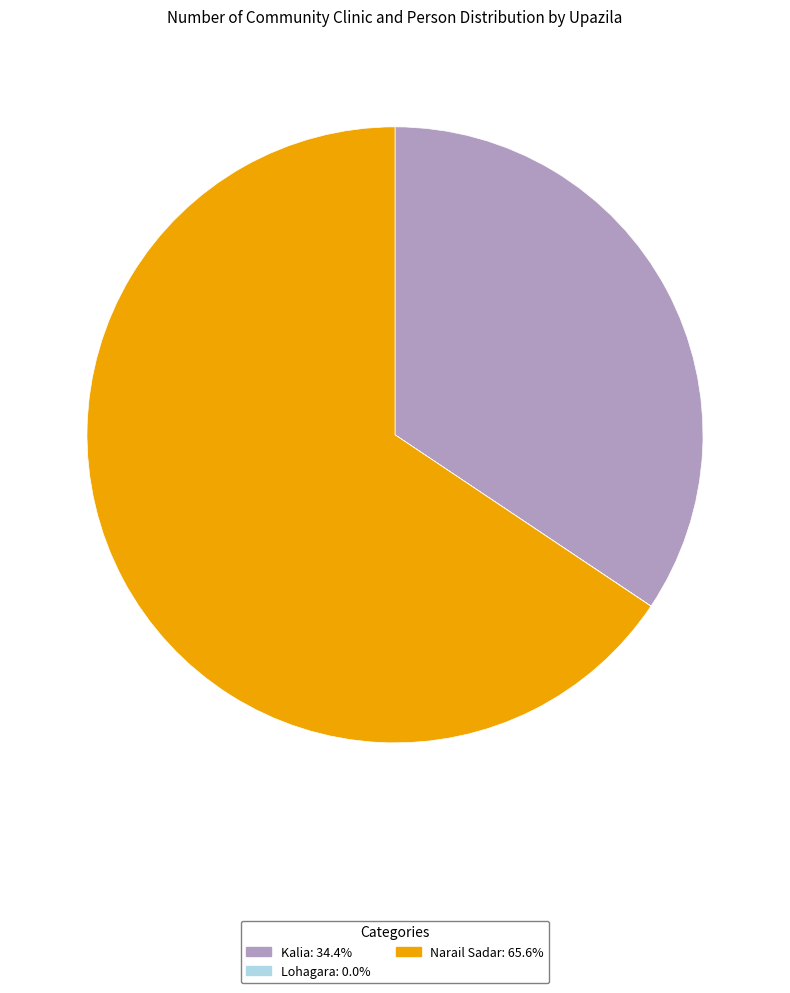

What is the largest slice in the pie chart?

Narail Sadar